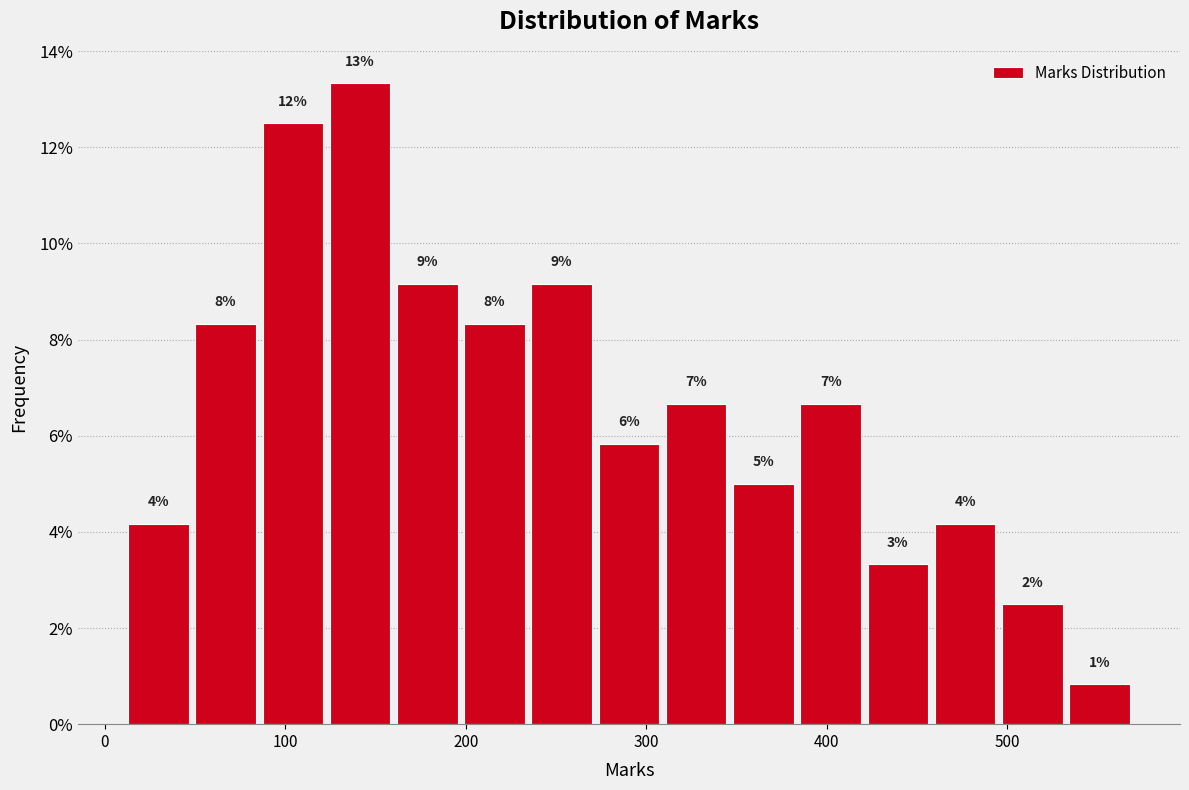

Read against the x-axis, roughly where is the centre of the tallest bar?

140